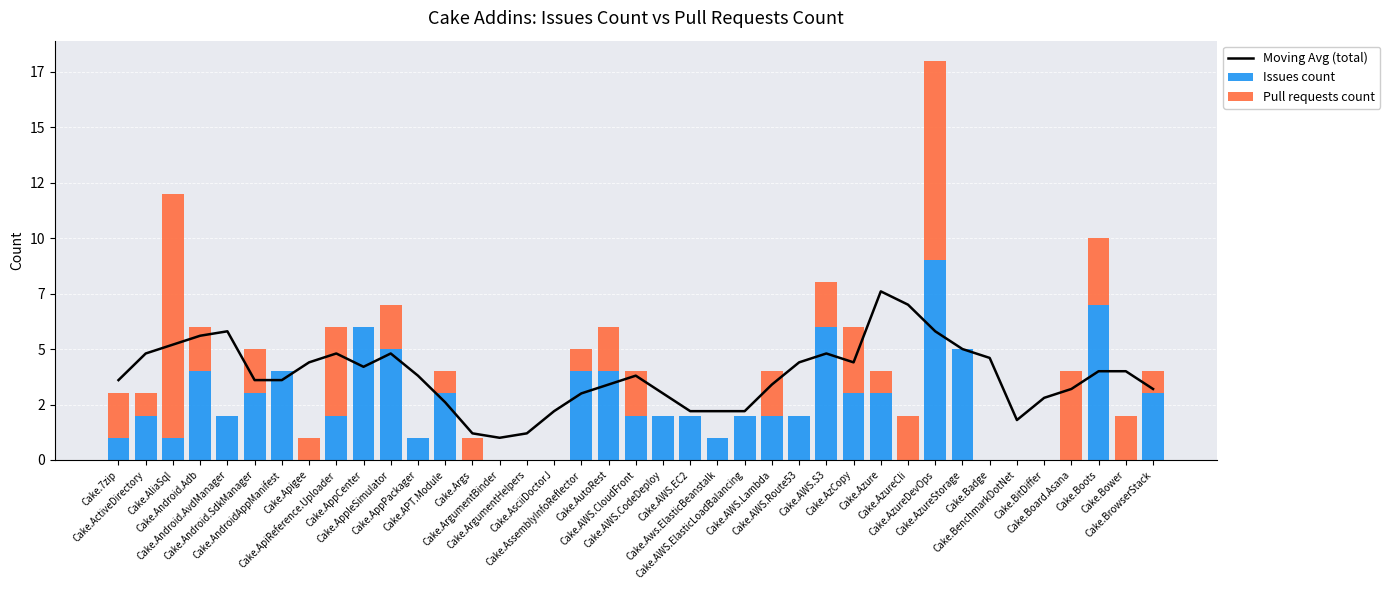

Where does the Pull requests count series first go above 1?

Cake.7zip